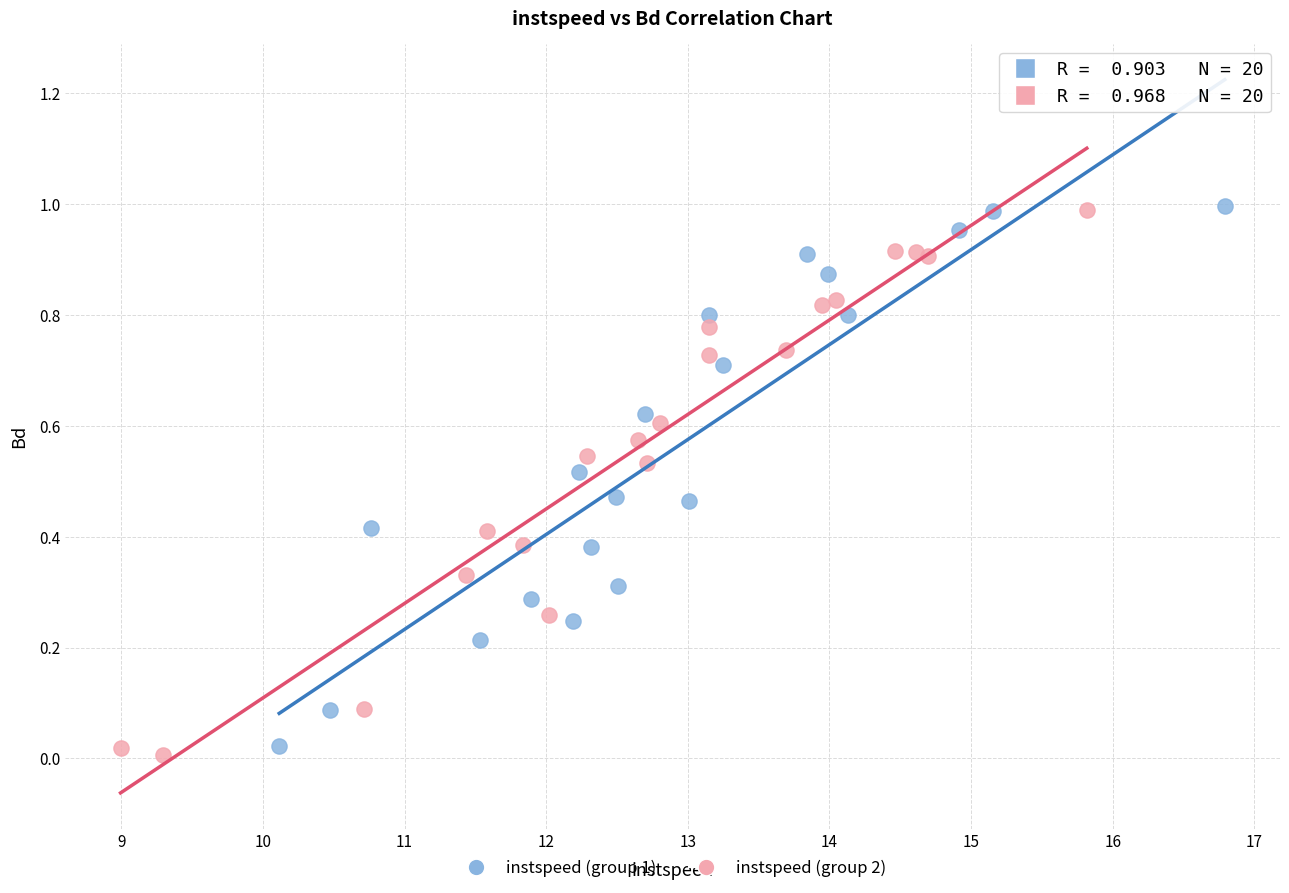

What are all the series names shown in the legend?

instspeed (group 1), instspeed (group 2)